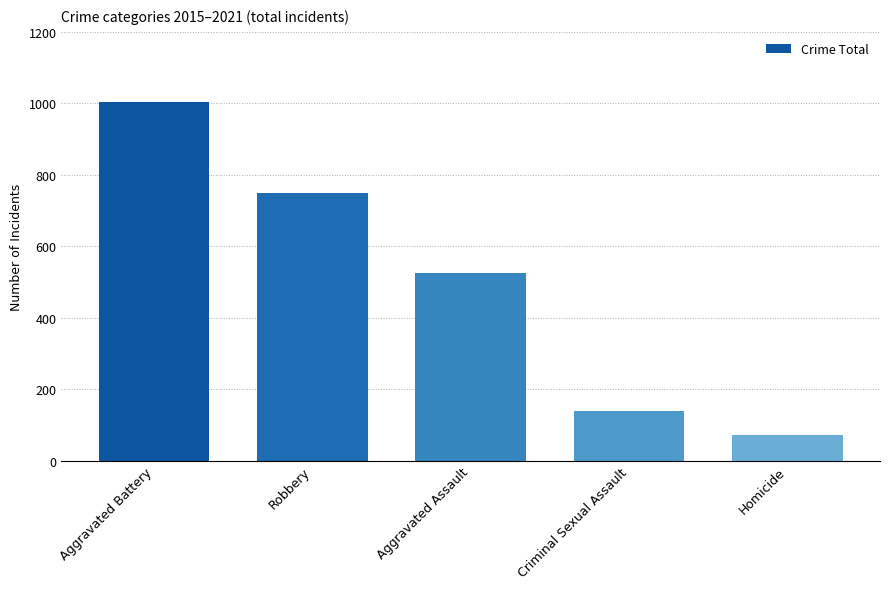

What is the sum of all values?

2489